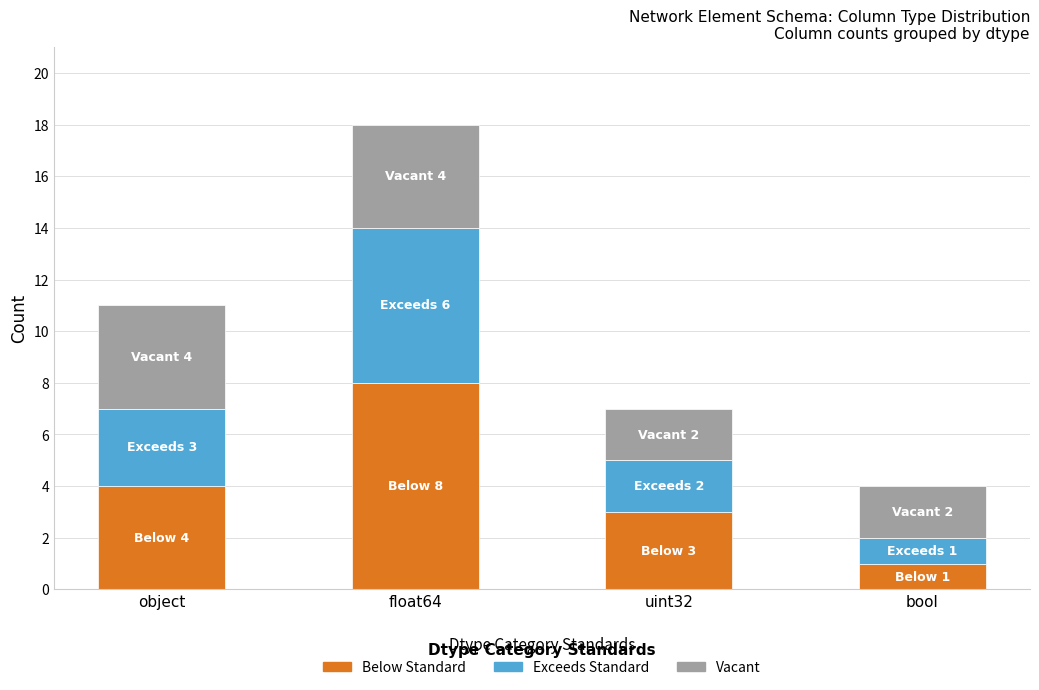

How many distinct data groups are displayed?

3